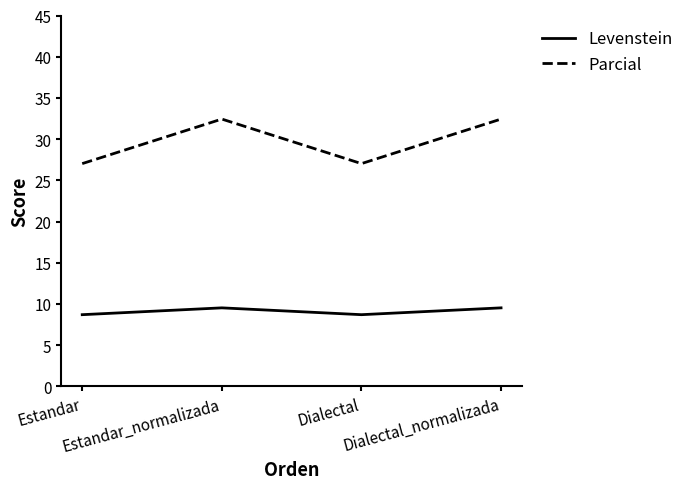

True or false: Levenstein has more than 2 points higher than both neighbors.

False